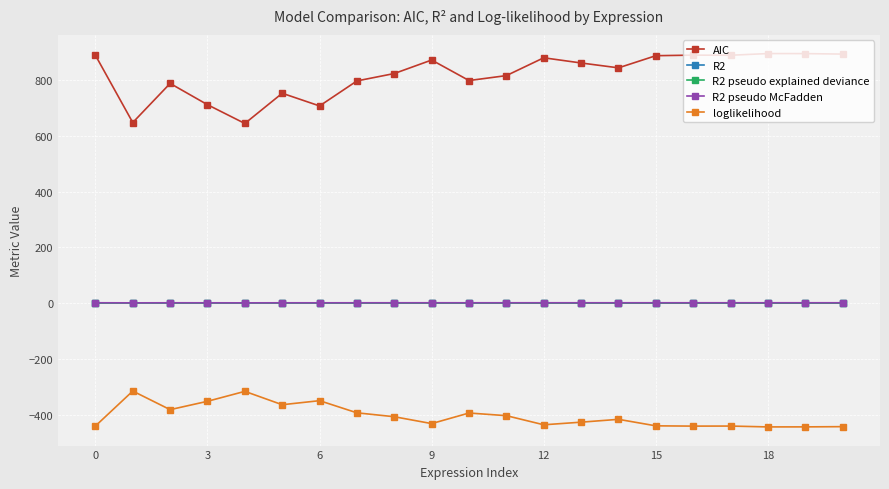

Which series has the widest spread of values?

AIC